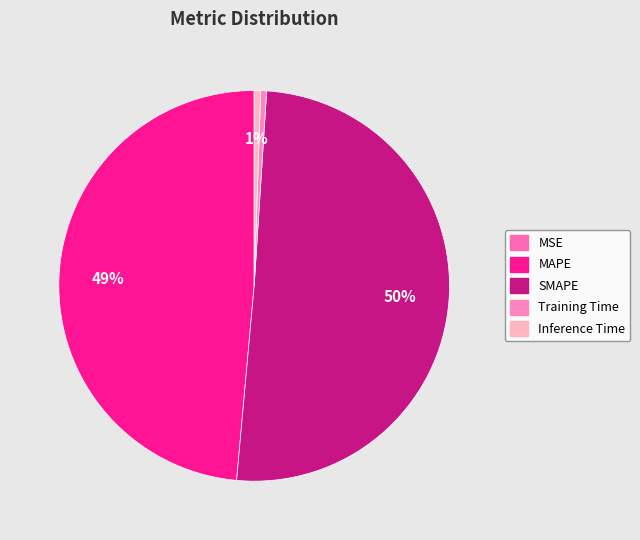

The SMAPE slice represents 60% of the pie. True or false?

False